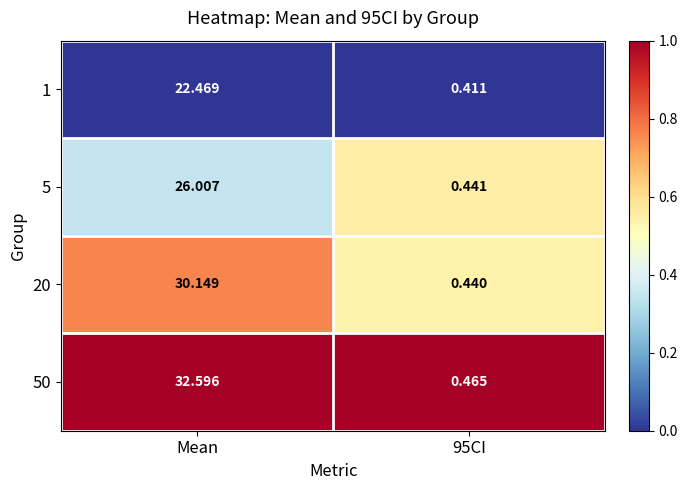

At which label does 20 first exceed 30?

Mean